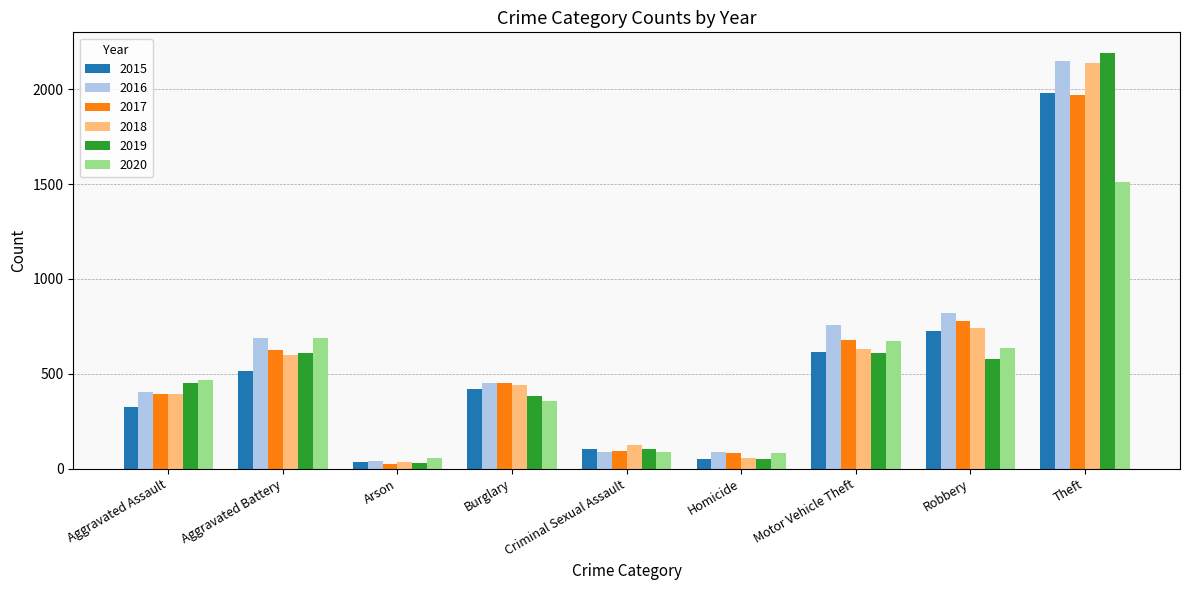

What is the difference between the maximum and minimum values in the 2016 series?

2108